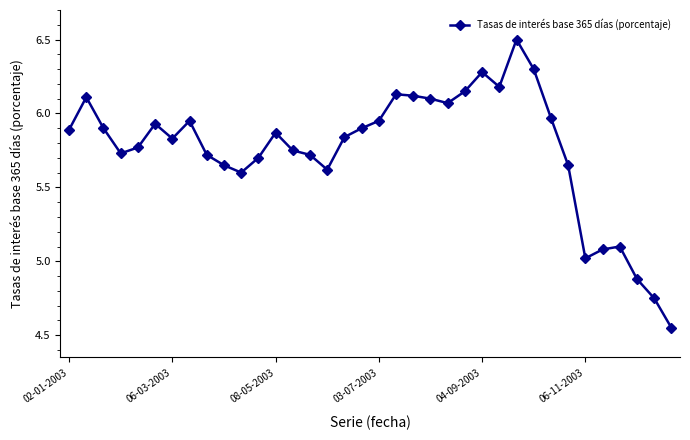

What is the value of the 28th point from the left?

6.3